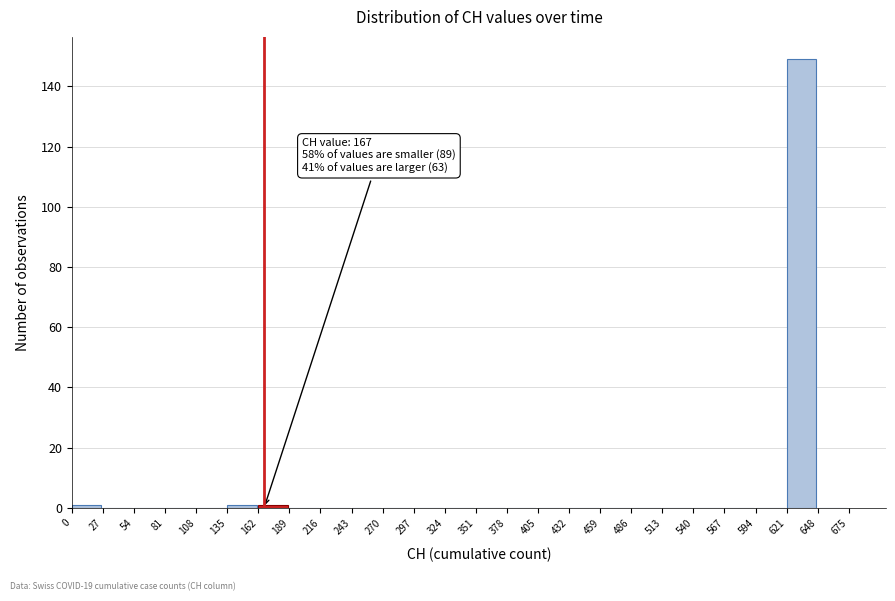

Over which range of the x-axis is the bar tallest?

621 to 648